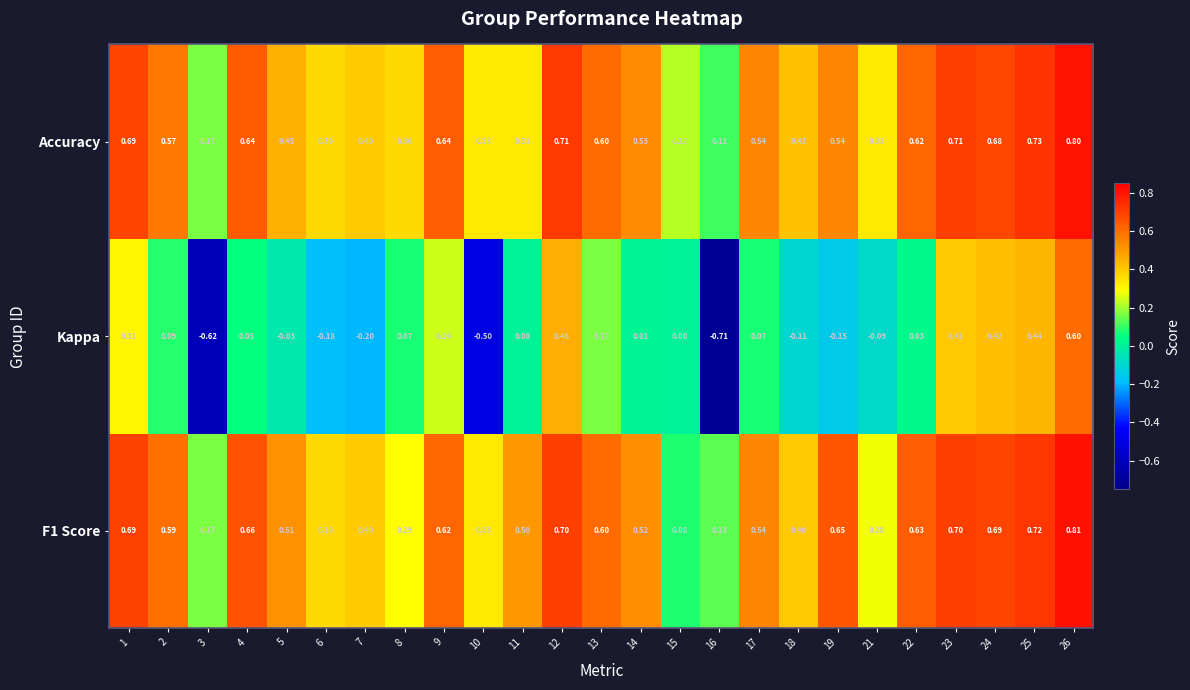

Which series has the largest range (max minus min)?

Kappa